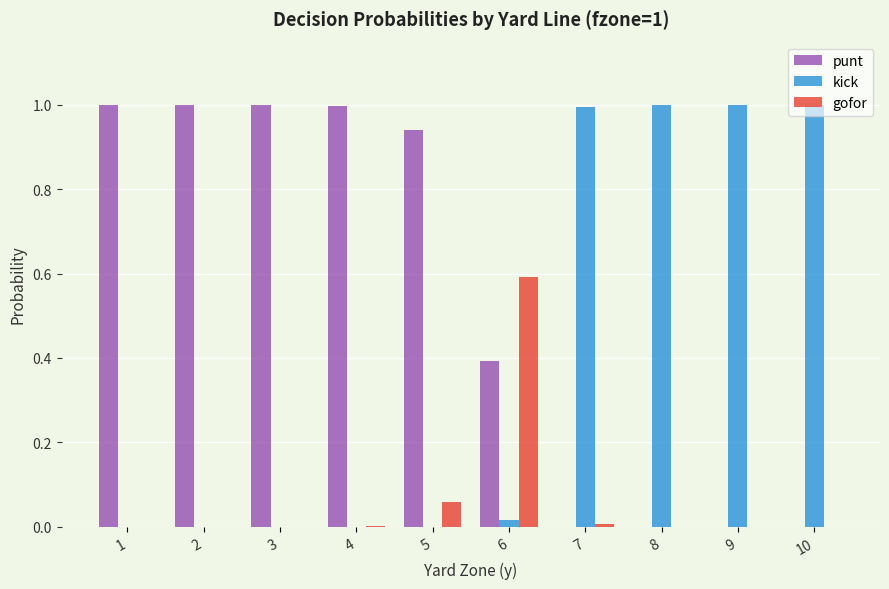

What is the total value across all series at 1?

1.0